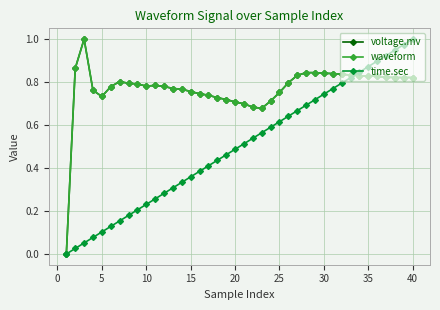

Does the chart have visible grid lines?

Yes